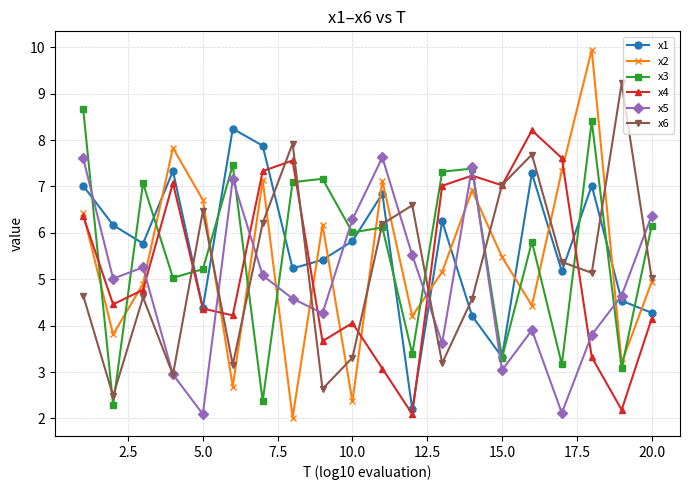

What is the value of the x5 point at the 19th from the left?

4.6